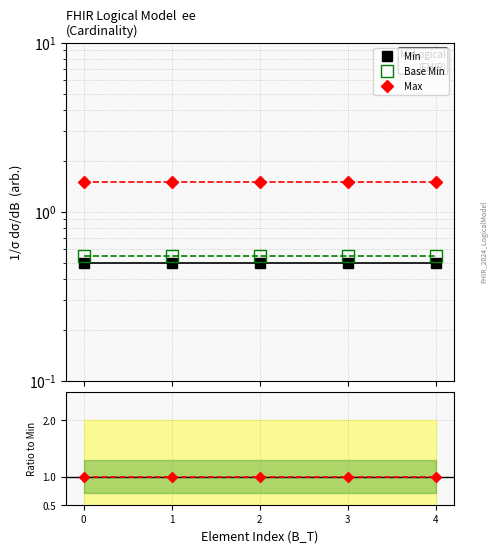

Between 0 and 2, which series saw the biggest shift?

Min